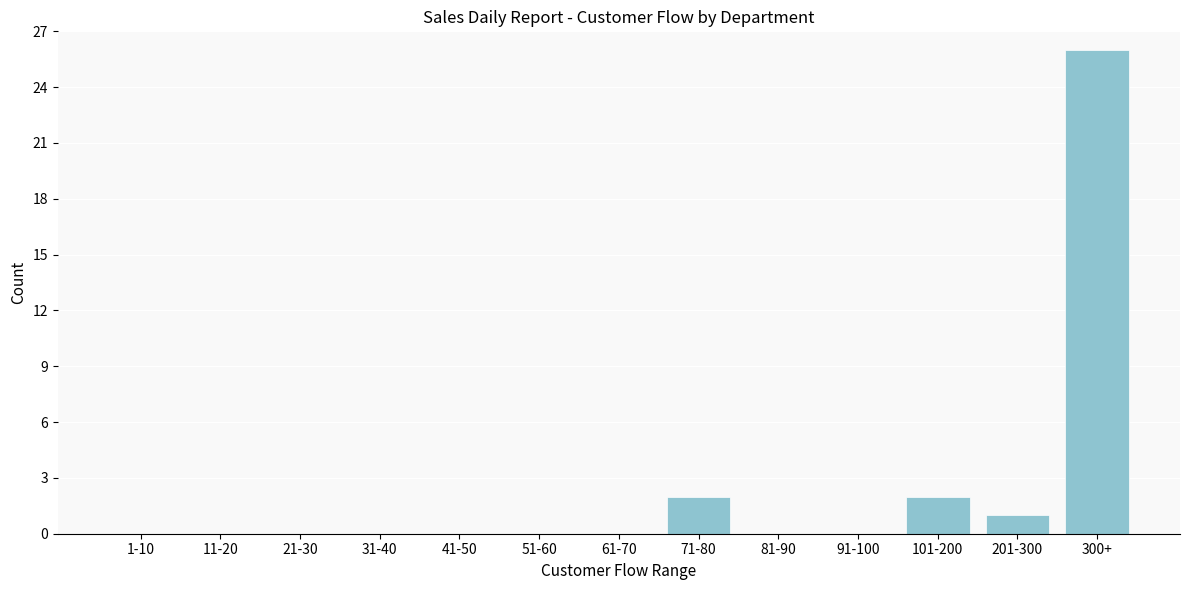

Reading right to left, list all the values displayed in this chart.

300+=26	201-300=1	101-200=2	91-100=0	81-90=0	71-80=2	61-70=0	51-60=0	41-50=0	31-40=0	21-30=0	11-20=0	1-10=0